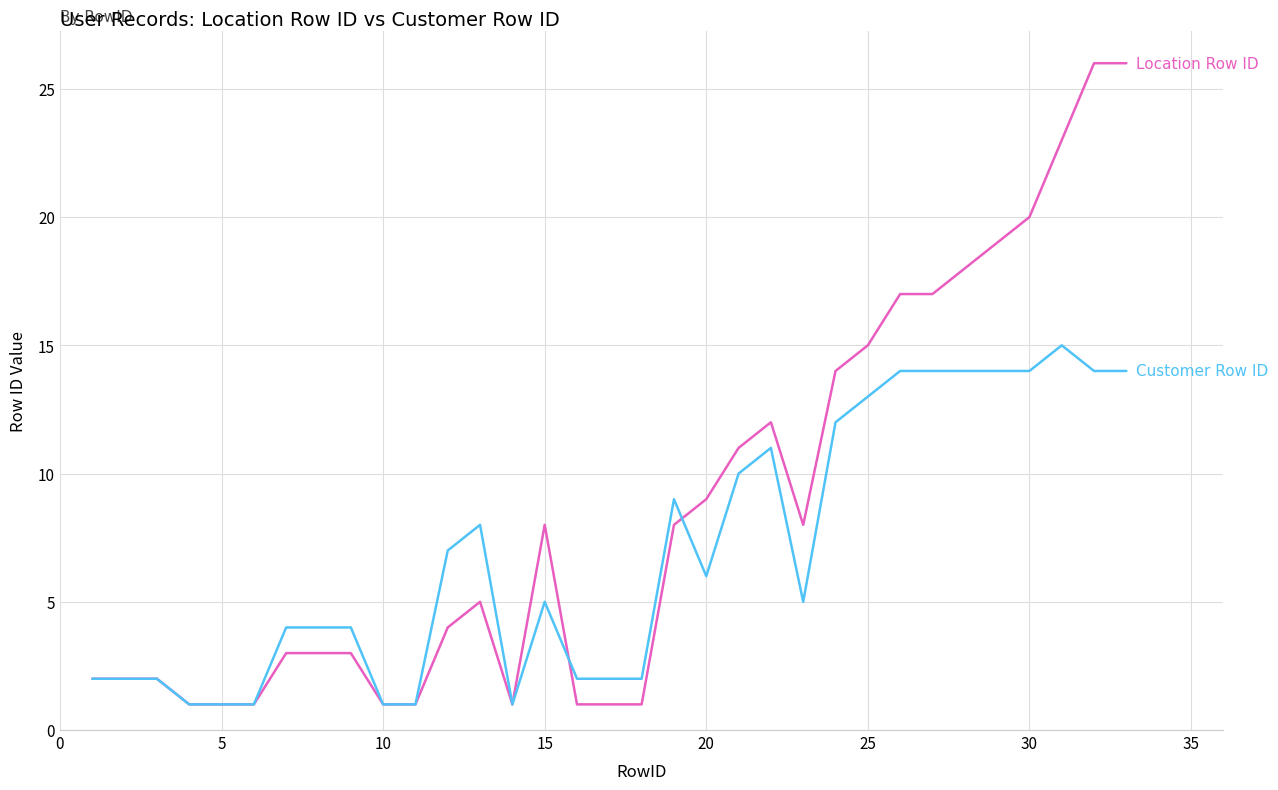

What is the greatest value displayed?

26